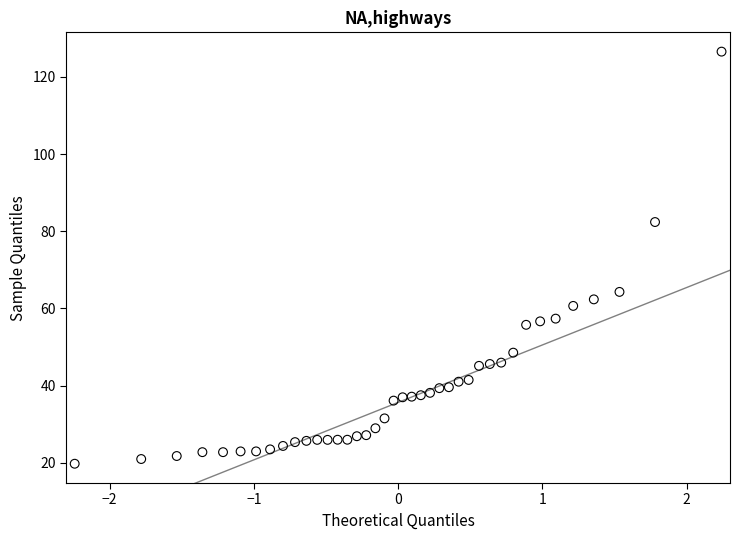

What is the range of Y values (max minus min)?

106.8